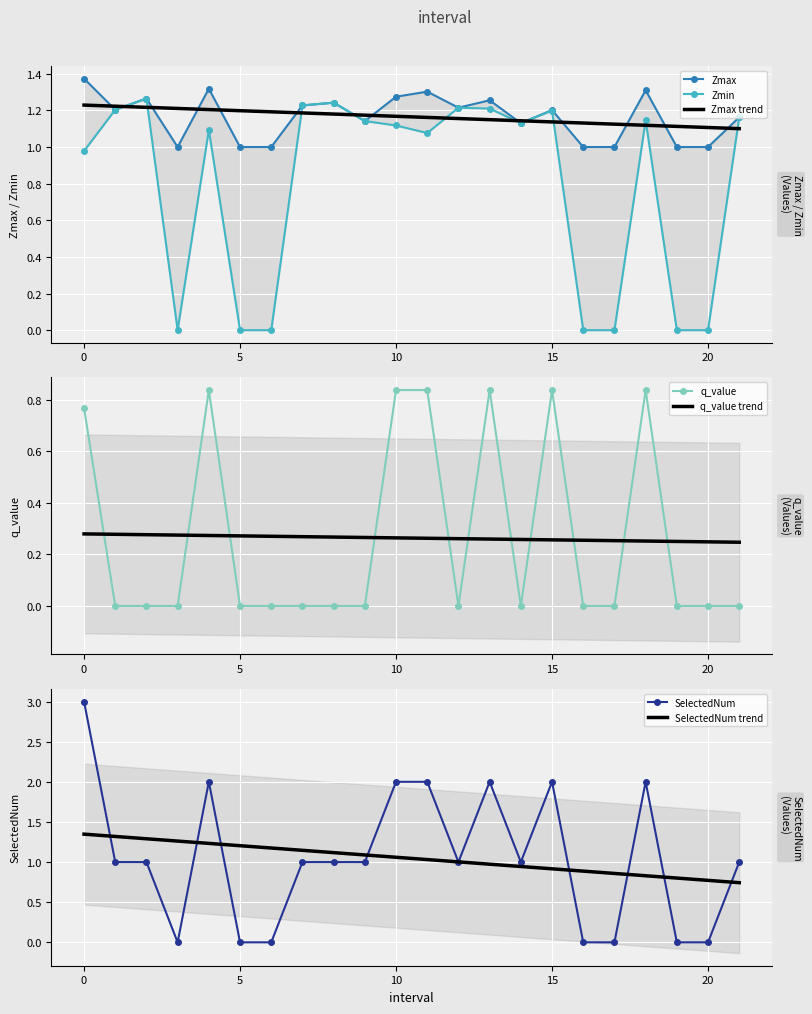

Which series changed the most between 12.0 and 13.0?

SelectedNum